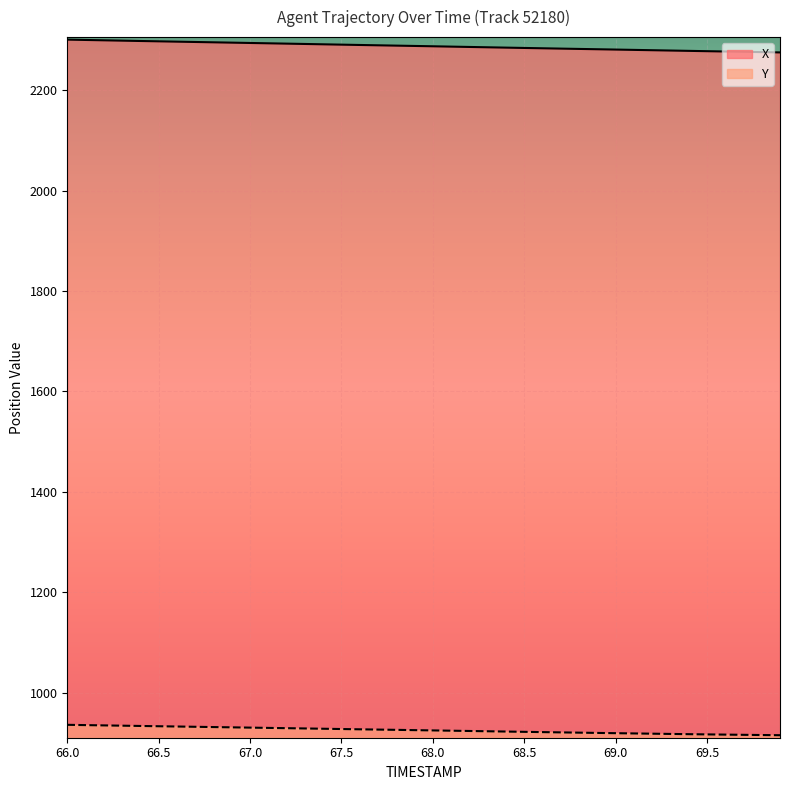

Which series has the largest total across all categories?

X